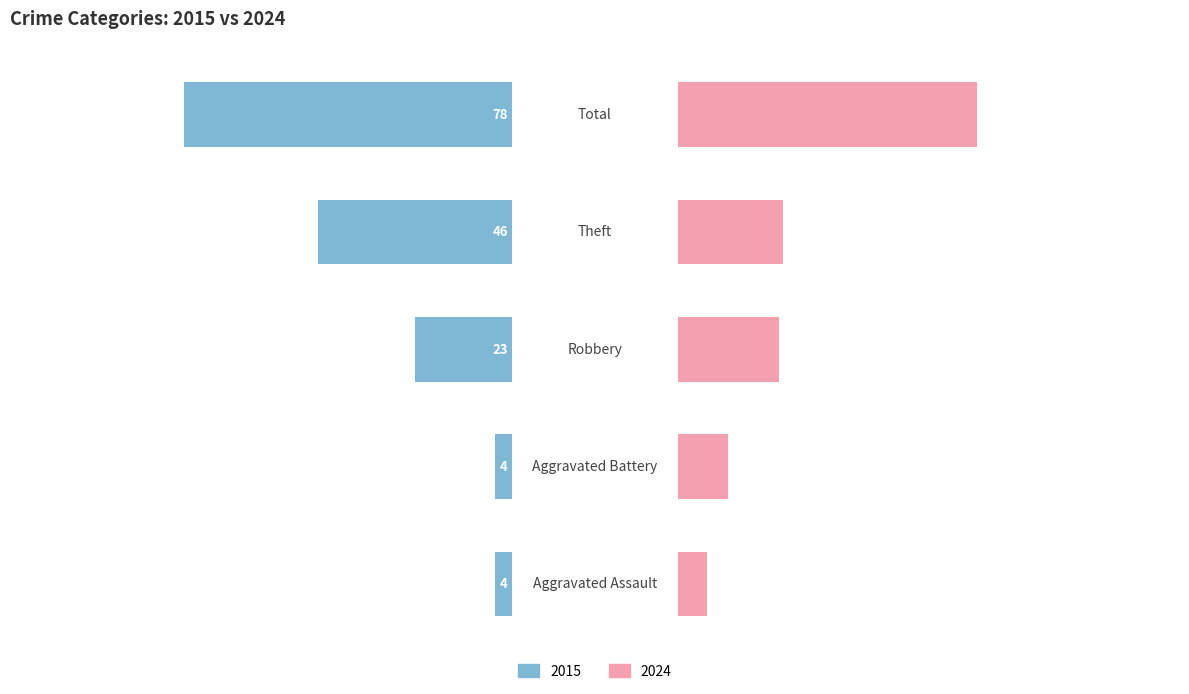

Rank the series at 4 from highest to lowest value.

2024, 2015